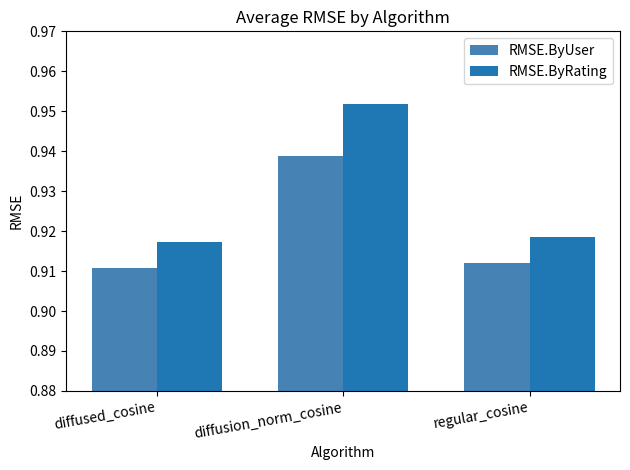

What is the sum of all RMSE.ByUser values?

2.8